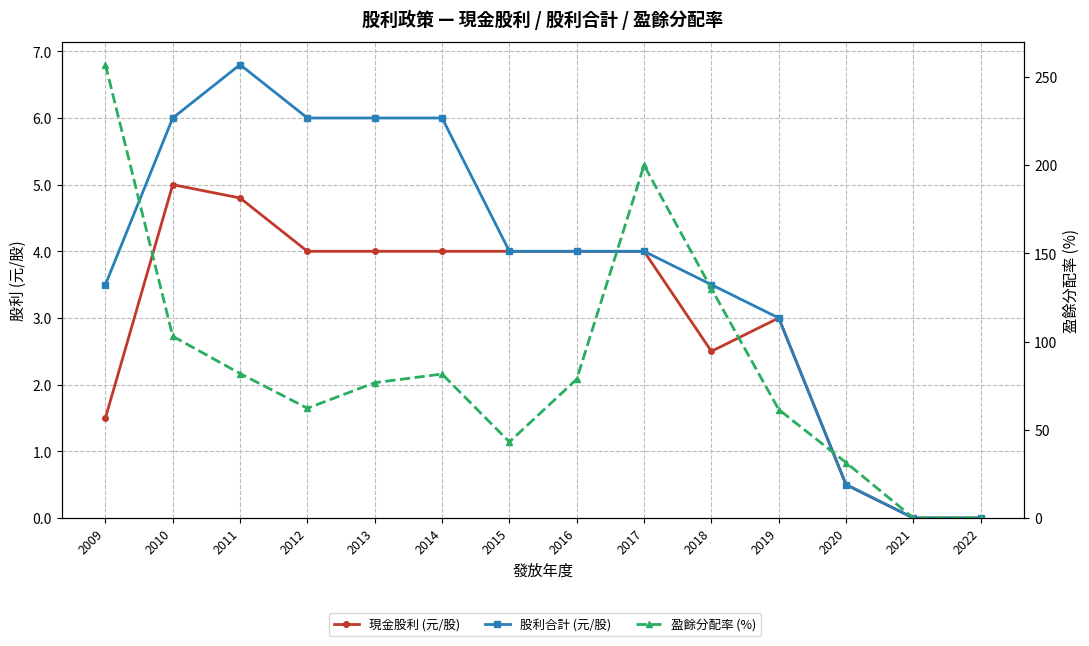

The 盈餘分配率 (%) series shows 0.0 at 2021. True or false?

True